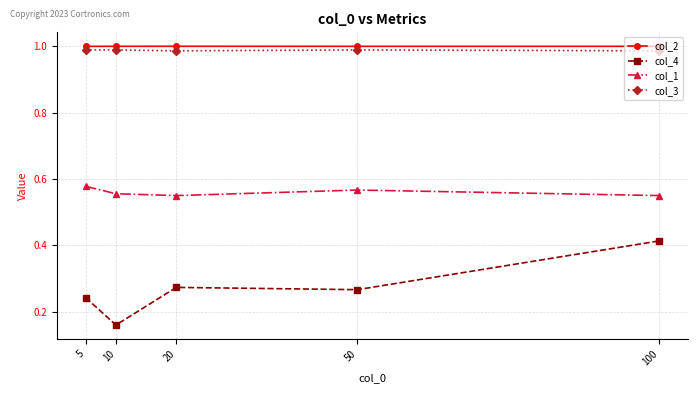

Where is the first local maximum for col_4?

20